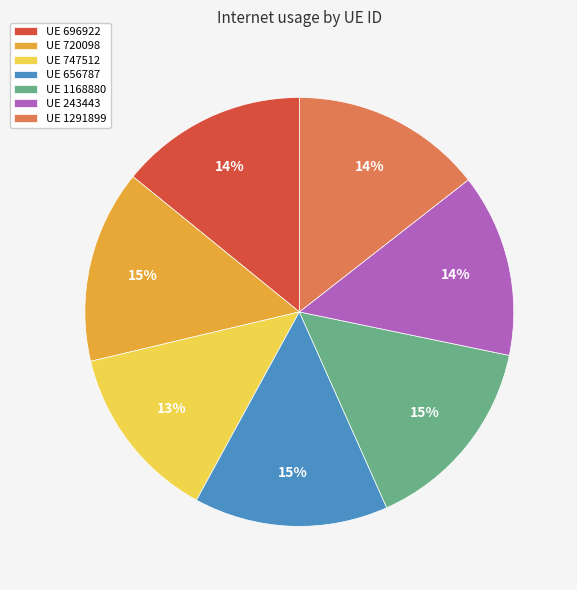

The UE 747512 slice represents 24% of the pie. True or false?

False